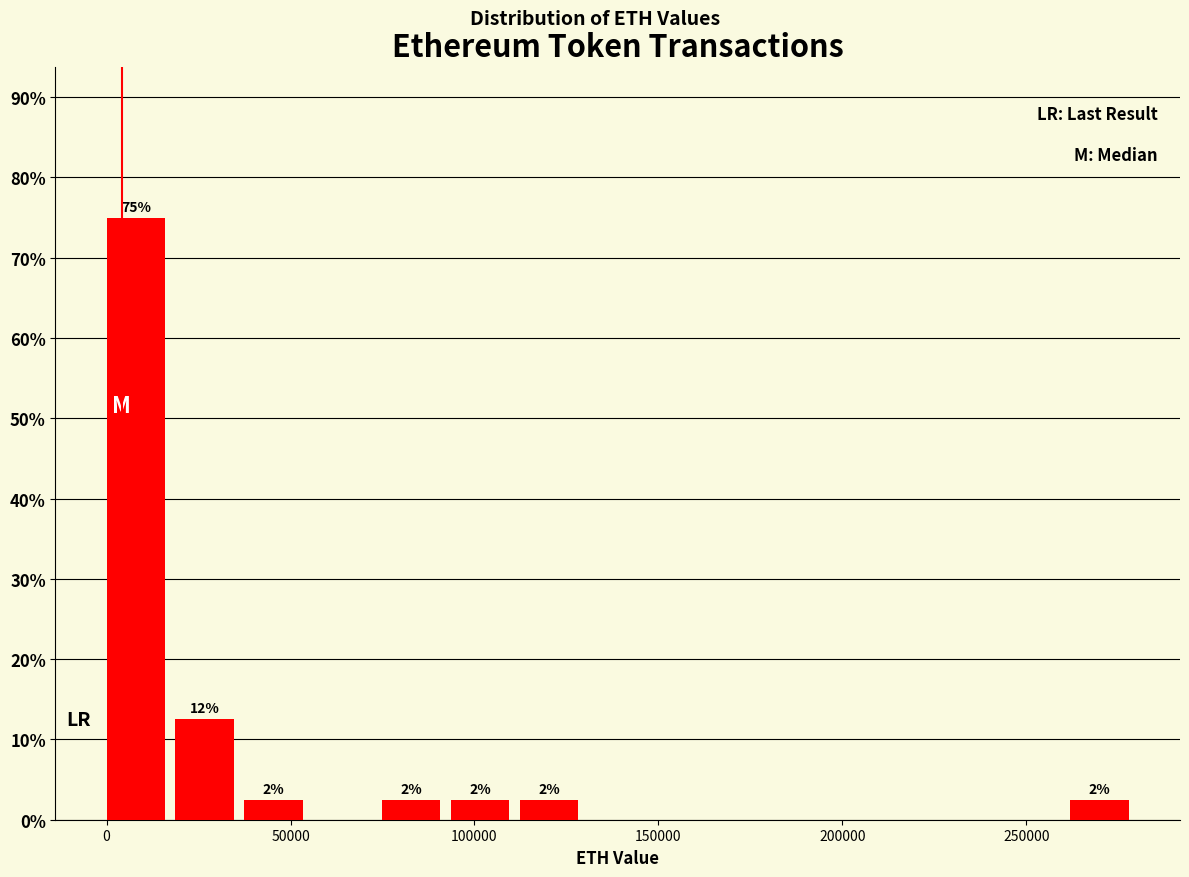

Around what value on the x-axis is the tallest bar? Give the approximate position of its centre, as read against the axis.

10000